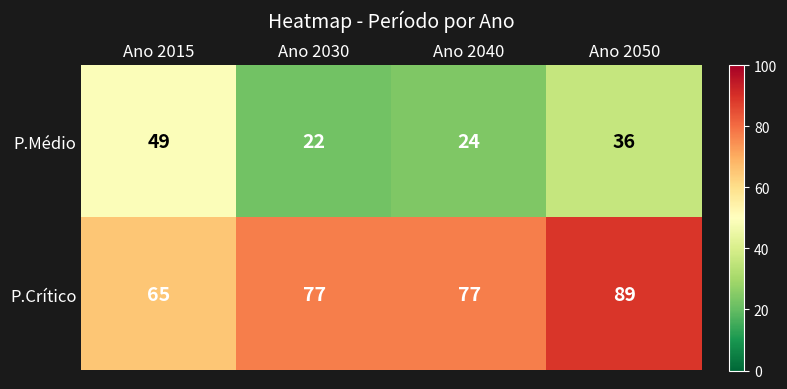

Reading left to right, list all the values displayed in this chart.

P.Médio: 49	22	24	36
P.Crítico: 65	77	77	89